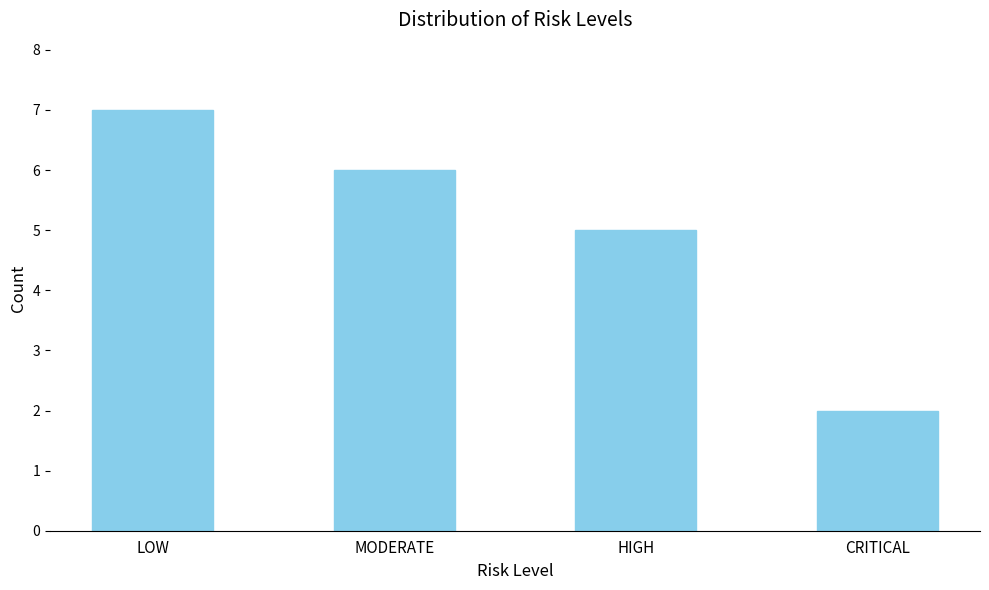

At which label is the value closest to 4?

HIGH